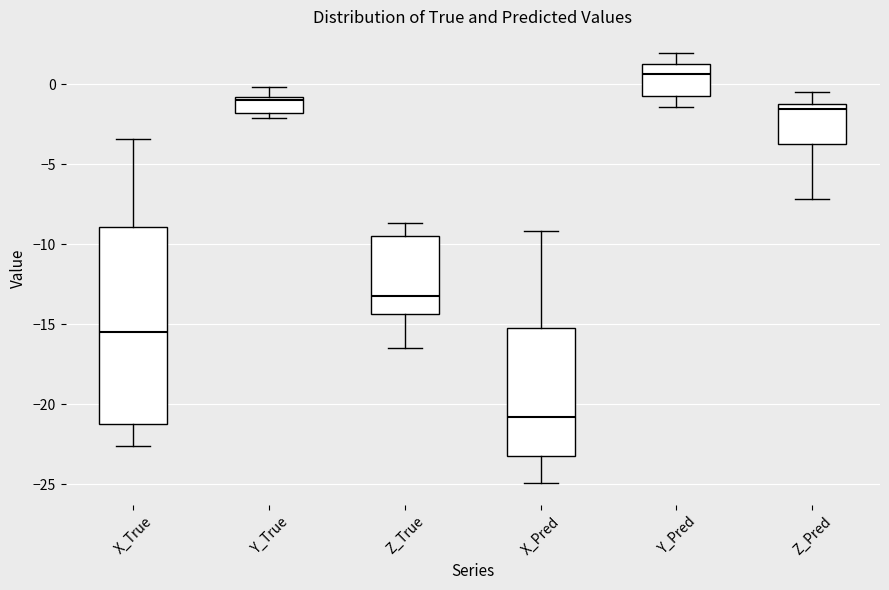

Reading left to right, read every box against the y-axis: the position of its median line, the range the box covers, and the ends of its whiskers. The values are not printed on the chart, so give them approximately, as read against the axis.

X_True: median -15.5, box -21.0 to -9.0, whiskers -22.5 to -3.5
Y_True: median -1.0 (just below the box's upper edge), box -2.0 to -1.0, whiskers -2.0 (just below the box's lower edge) to 0.0
Z_True: median -13.0, box -14.5 to -9.5, whiskers -16.5 to -8.5
X_Pred: median -21.0, box -23.5 to -15.0, whiskers -25.0 to -9.0
Y_Pred: median 0.5, box -0.5 to 1.0, whiskers -1.5 to 2.0
Z_Pred: median -1.5, box -3.5 to -1.0, whiskers -7.0 to -0.5